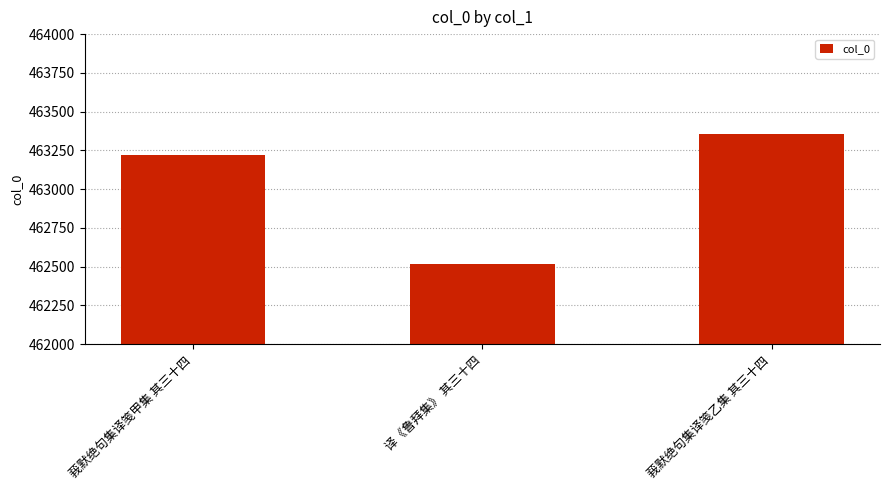

What is the ratio of the value at 译《鲁拜集》 其三十四 to the value at 莪默绝句集译笺甲集 其三十四?

1.0